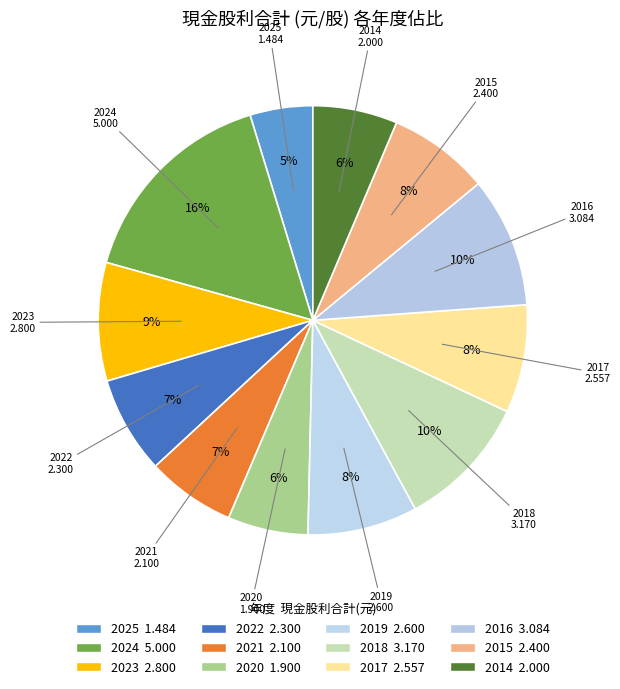

True or false: 2020 accounts for 6% of the total.

True